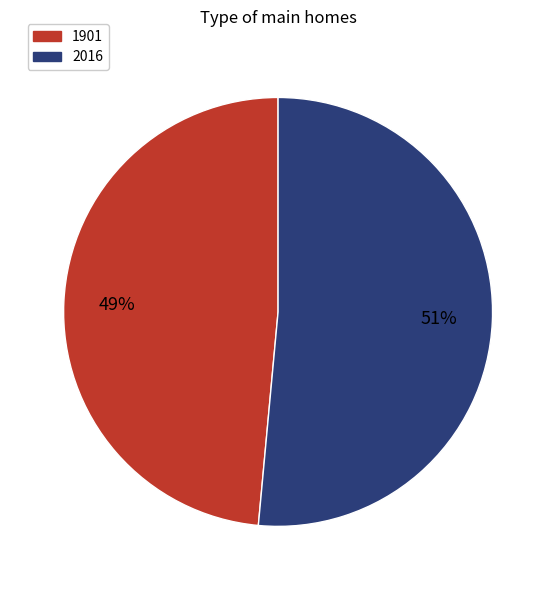

Rank the categories by value from lowest to highest.

1901, 2016